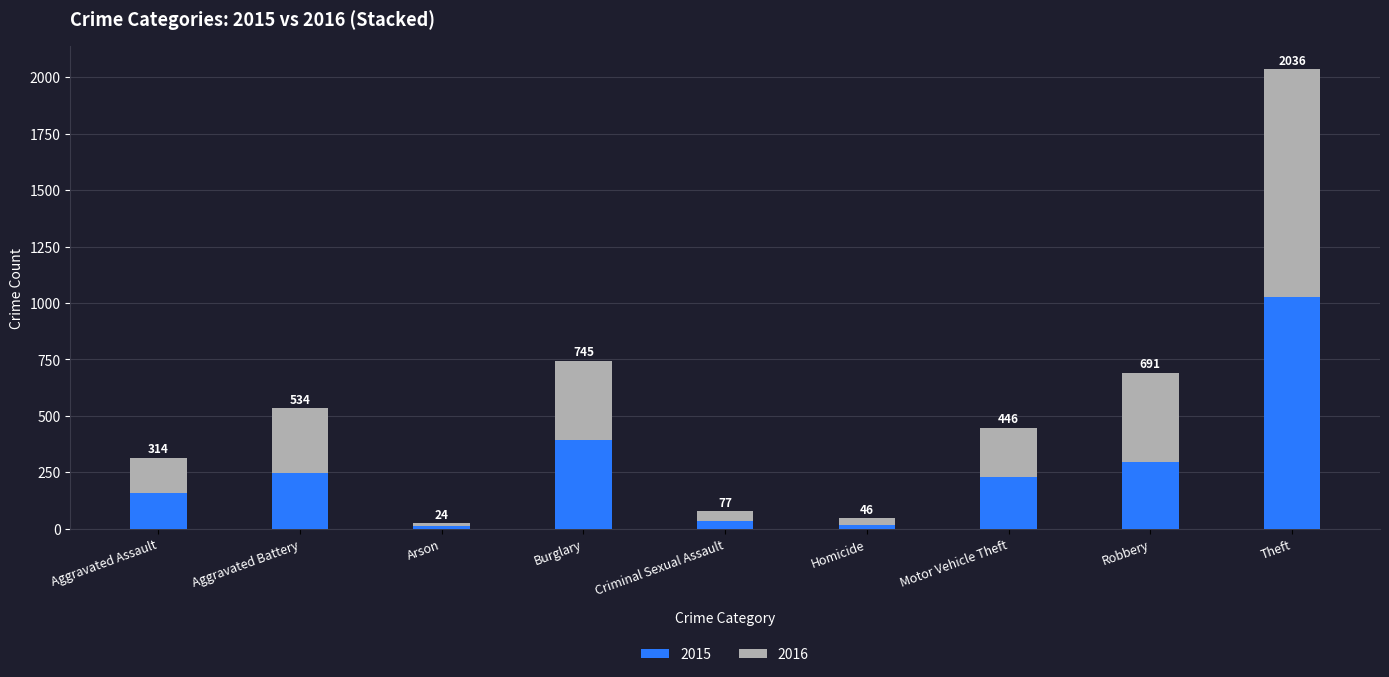

Are the bars grouped side by side (vs. stacked)?

No